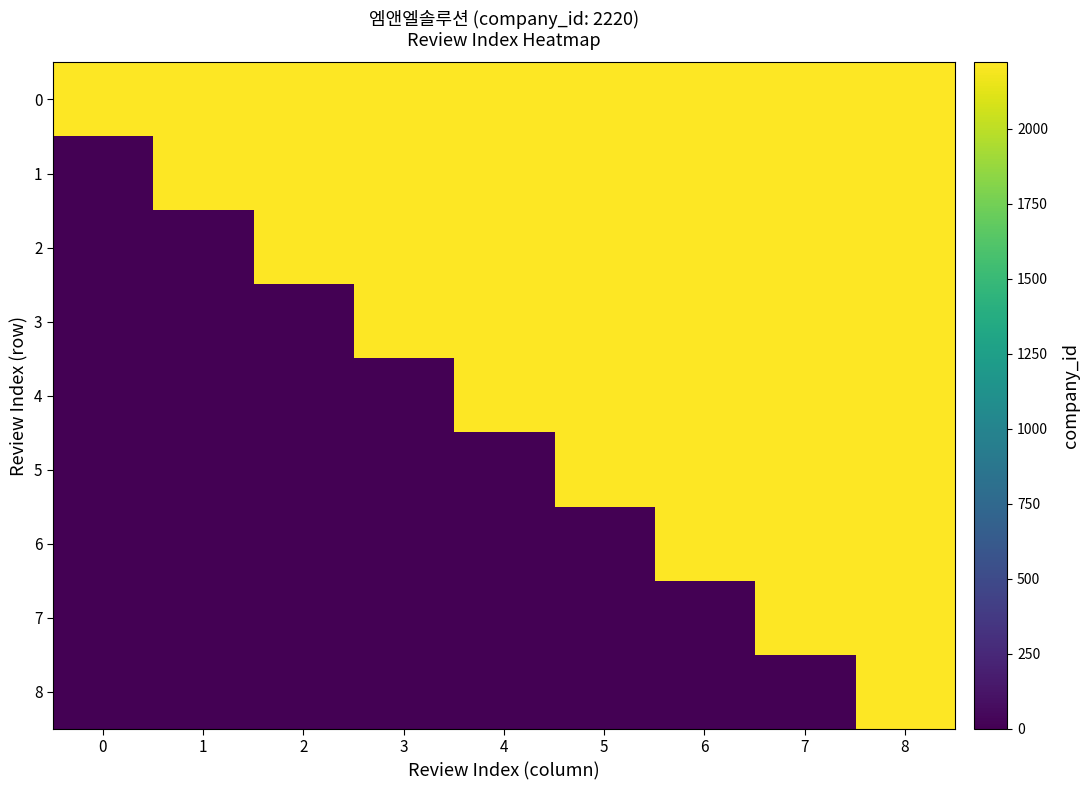

Count the number of data series in this chart.

9